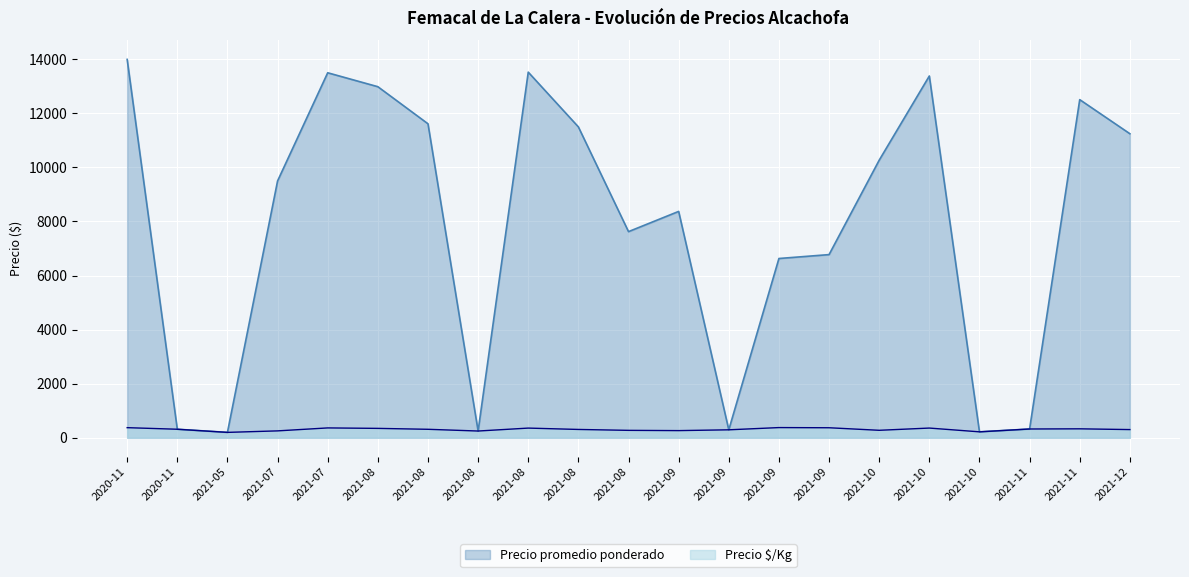

List the series in order of their overall mean, highest first.

Precio promedio ponderado, Precio $/Kg